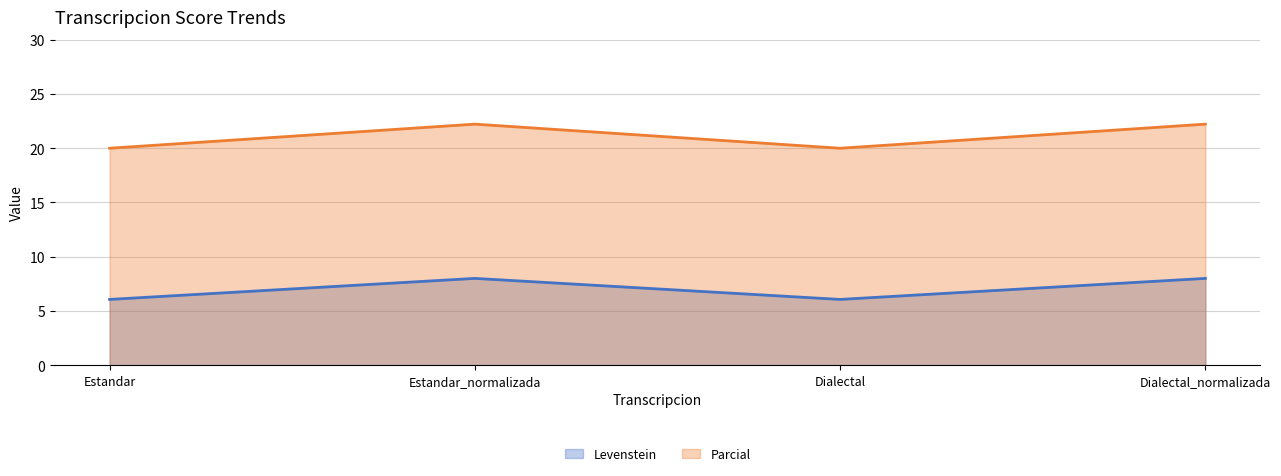

True or false: Parcial and Levenstein cross at least once.

False